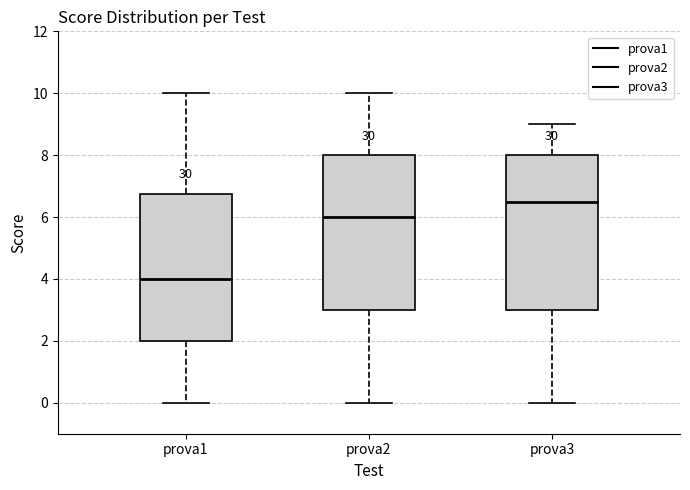

Which box's median line is the lowest?

prova1